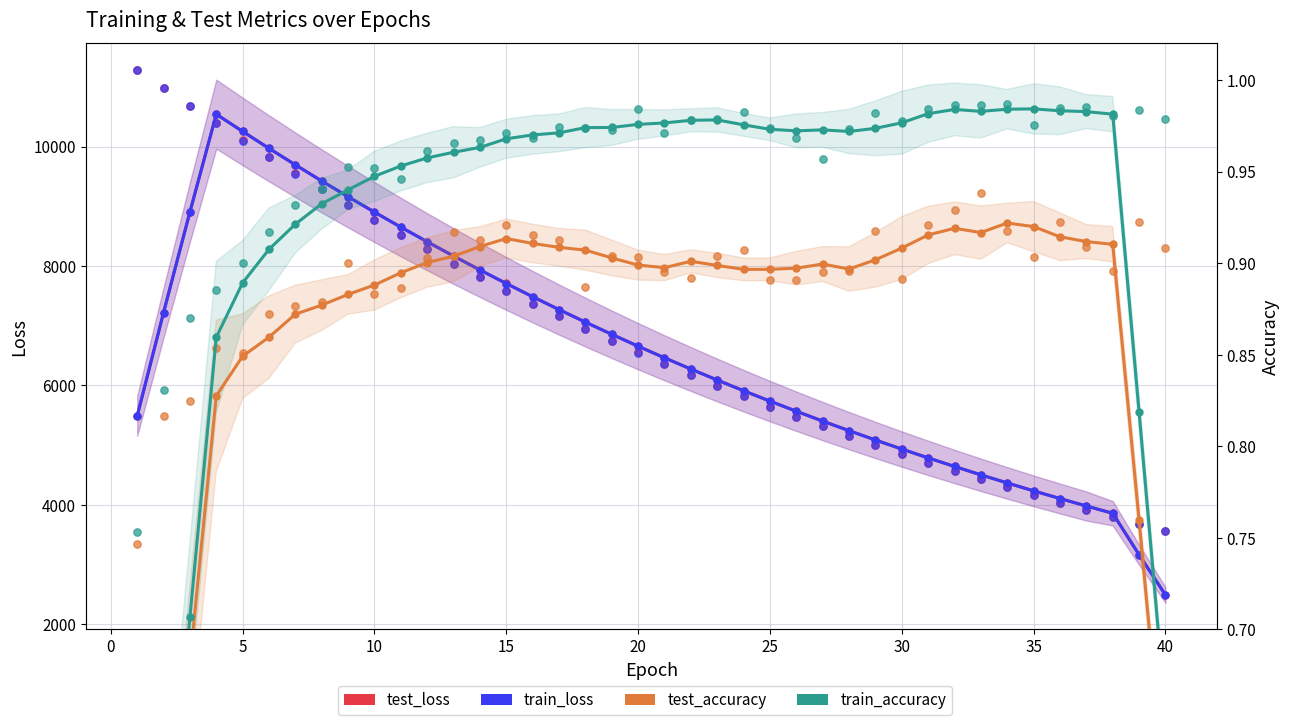

Which series contains the lowest Y value?

test_accuracy